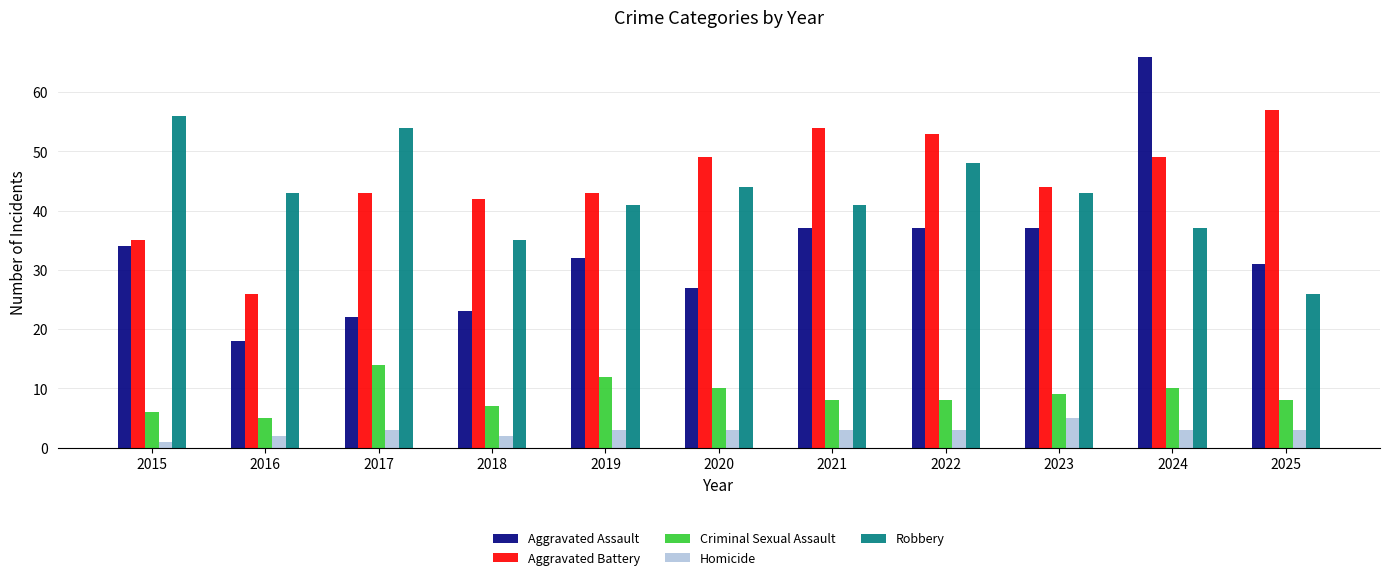

Is it true that Homicide equals 3 at 2025?

True